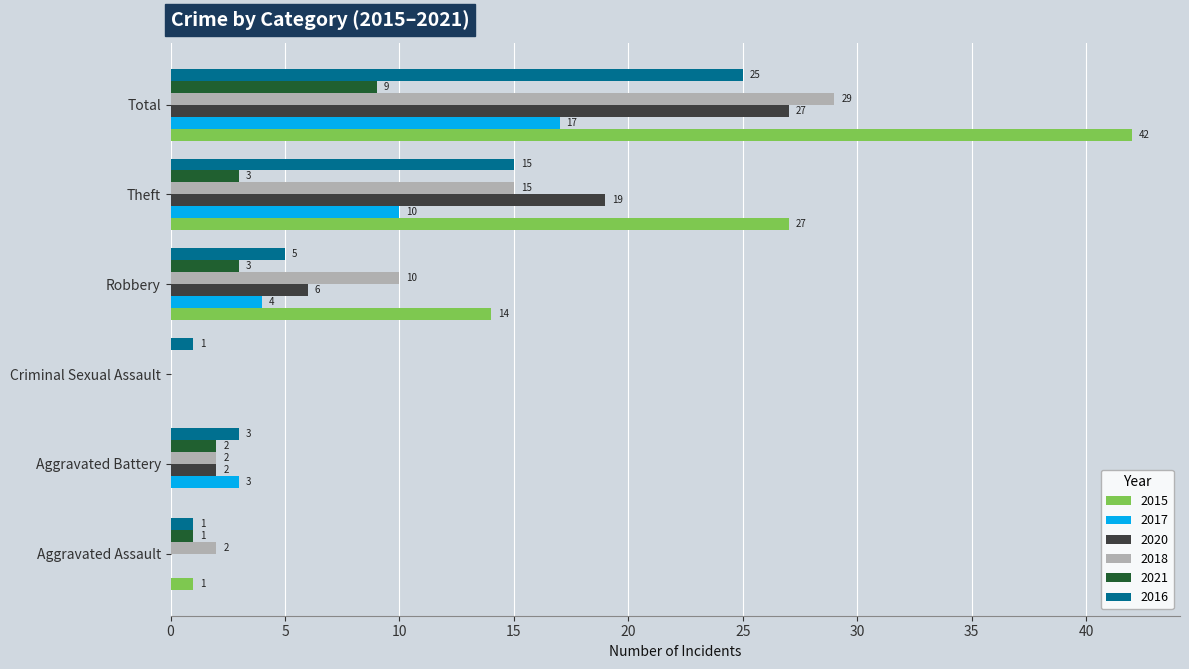

Is the value of 2016 at Aggravated Battery greater than the value of 2021 at Aggravated Battery?

Yes